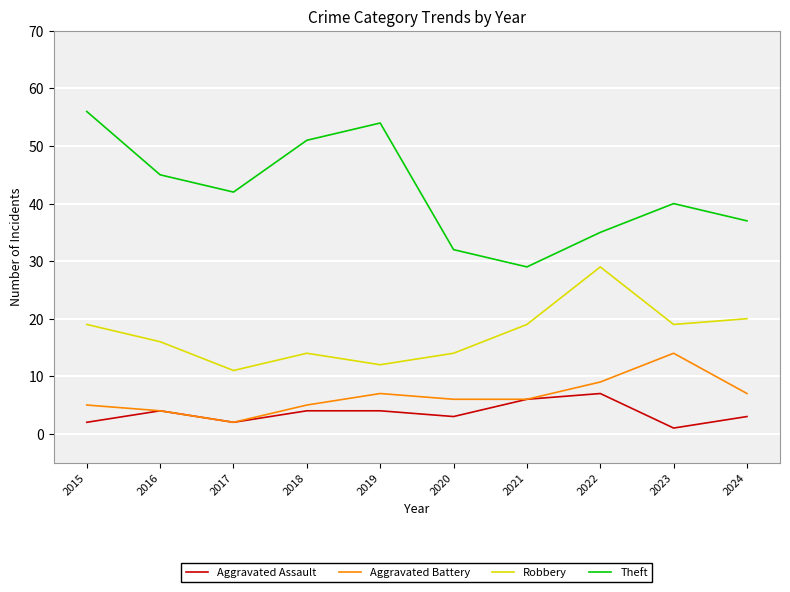

What is the difference between the highest and lowest values at 2022?

28